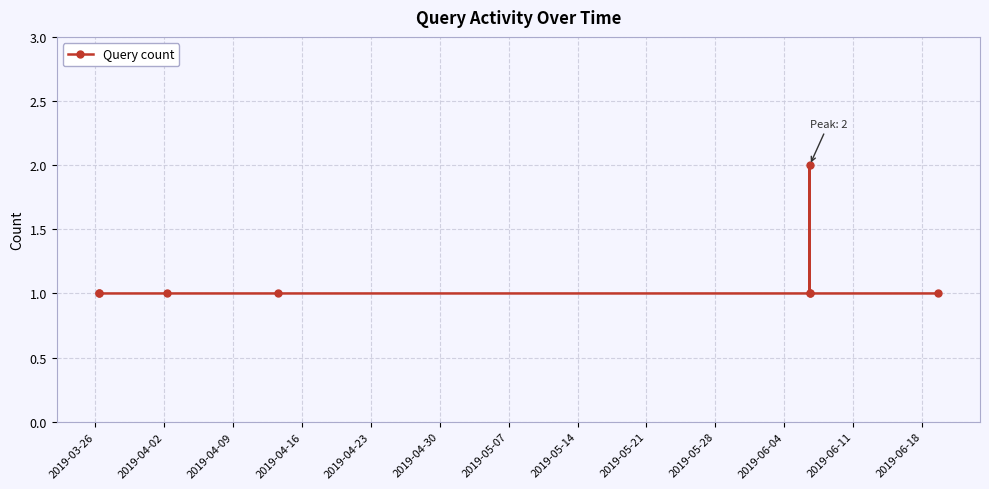

Does the chart display data point markers on the line(s)?

Yes